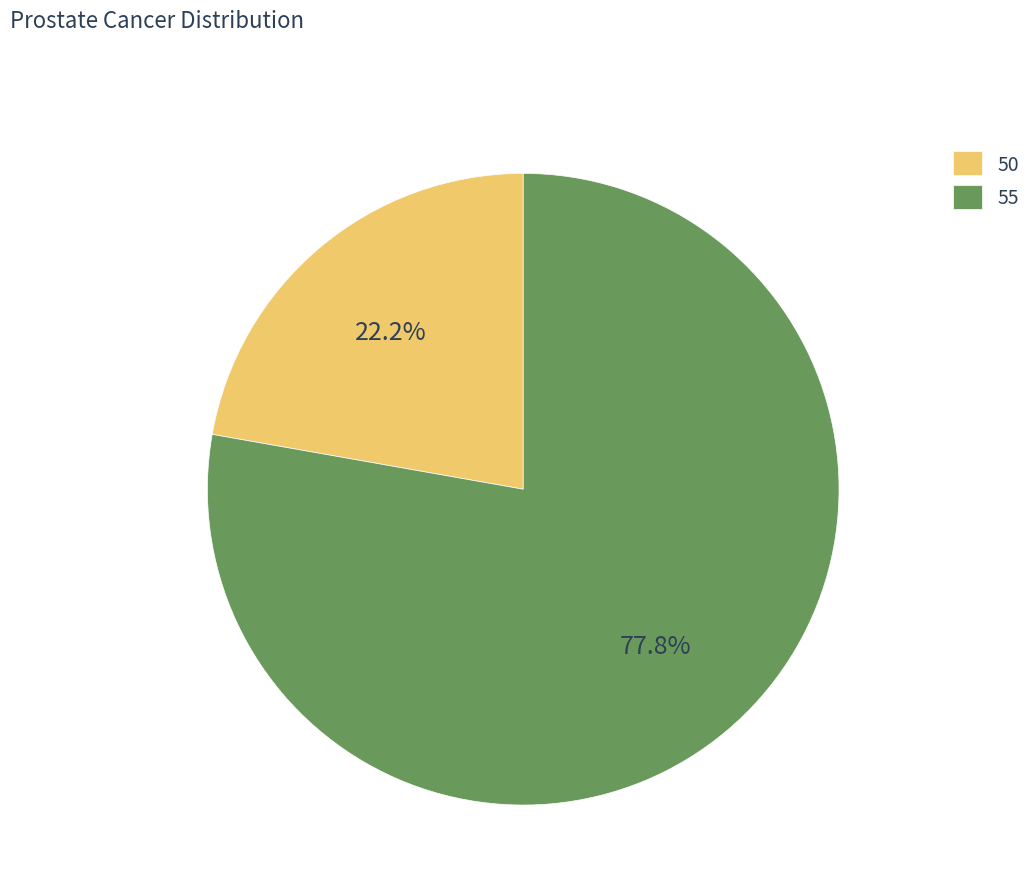

To the nearest percent, what percentage of the pie is 55?

78%